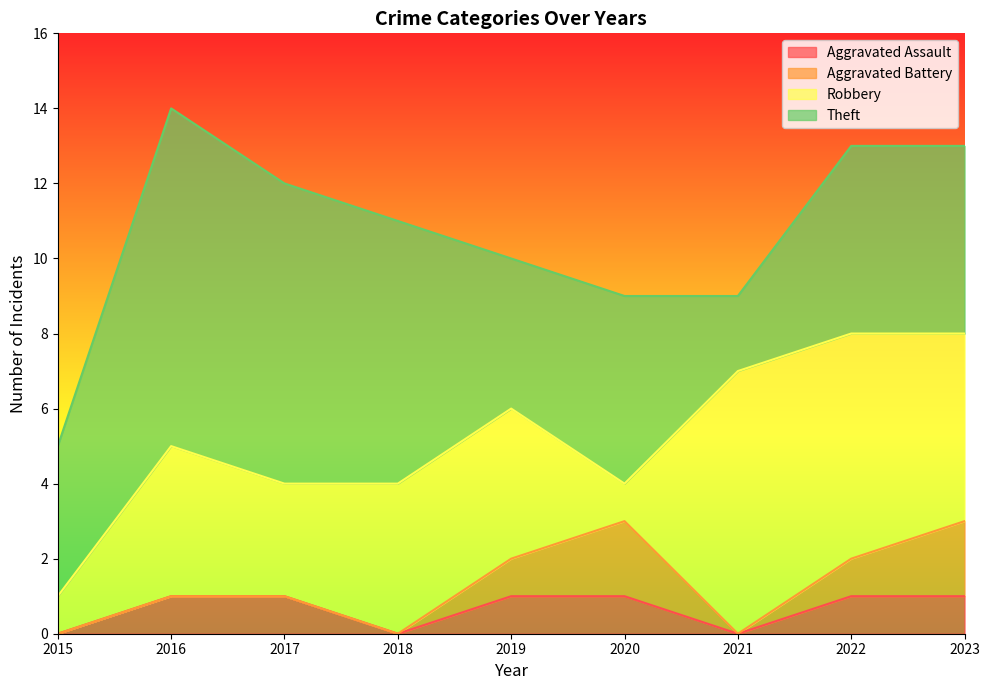

Which series has the widest spread of values?

Theft